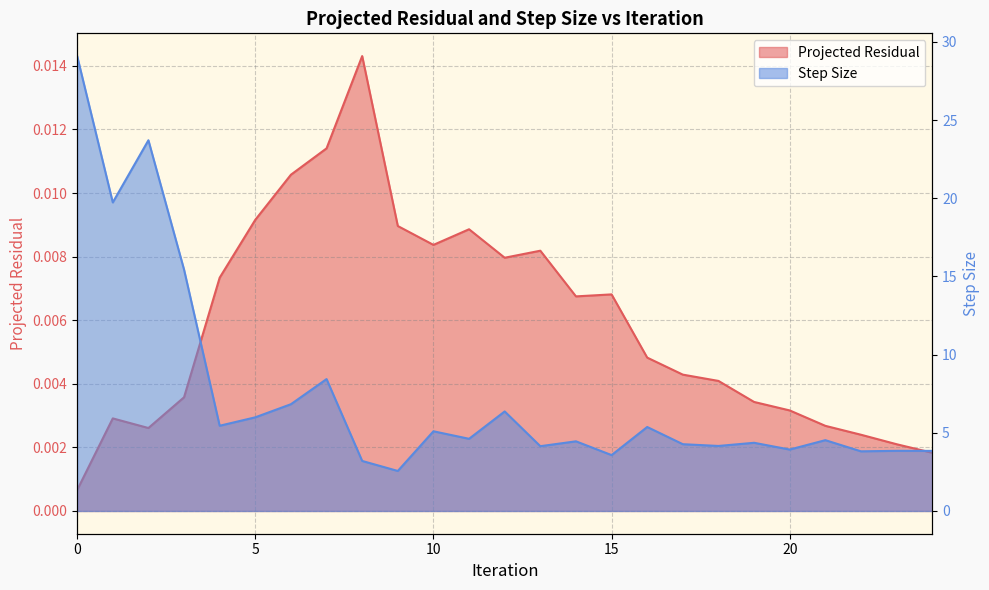

Reading right to left, what are all the values shown in this chart?

Projected Residual: 0.0	0.0	0.0	0.0	0.0	0.0	0.0	0.0	0.0	0.0	0.0	0.0	0.0	0.0	0.0	0.0	0.0	0.0	0.0	0.0	0.0	0.0	0.0	0.0	0.0
Step Size: 3.8	3.8	3.8	4.5	3.9	4.4	4.2	4.3	5.4	3.6	4.5	4.1	6.4	4.6	5.1	2.6	3.2	8.4	6.8	6.0	5.5	15.4	23.7	19.7	29.1